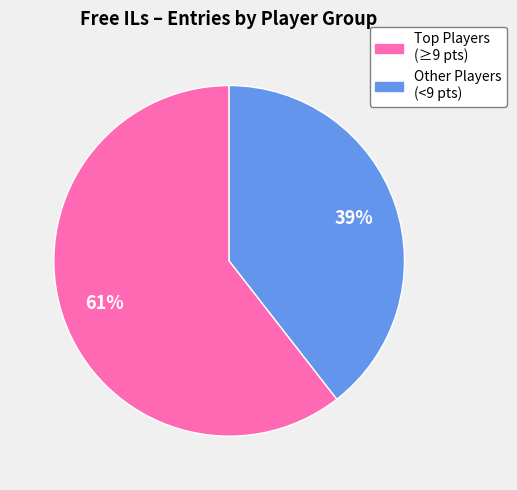

How many slices are in this pie chart?

2